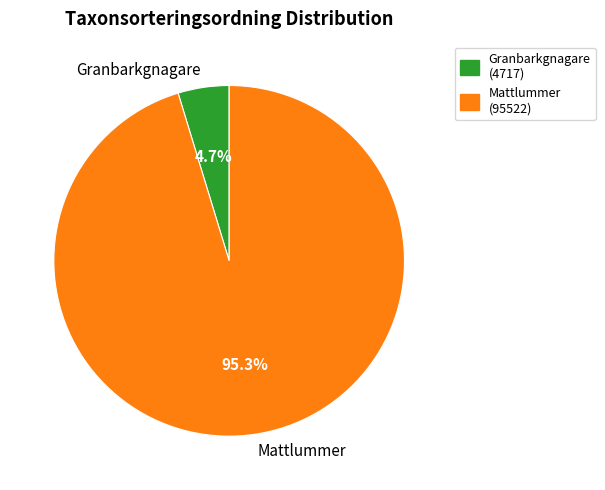

Count the number of slices in the pie.

2